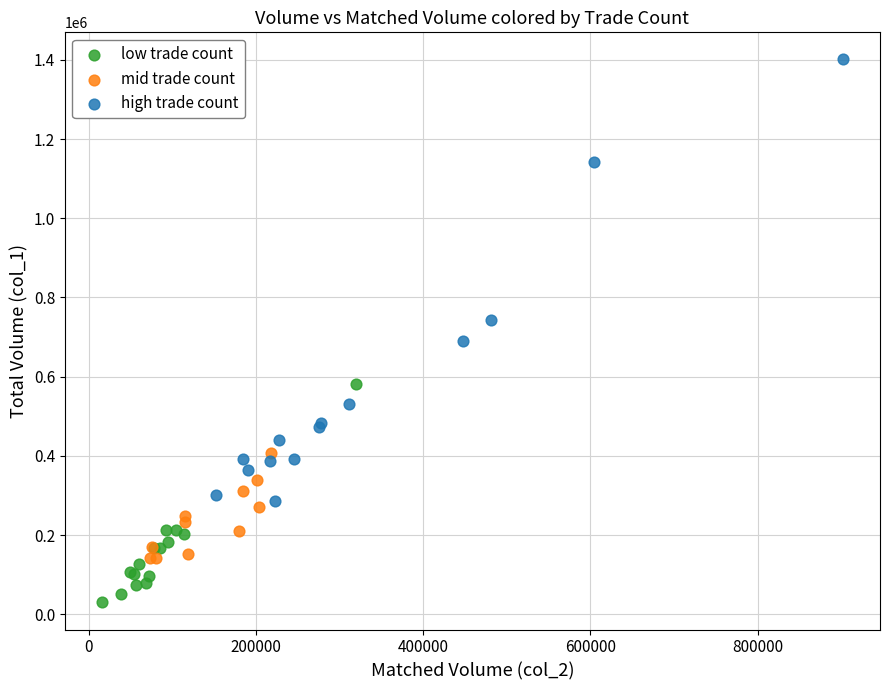

Which series contains the highest Y value?

high trade count